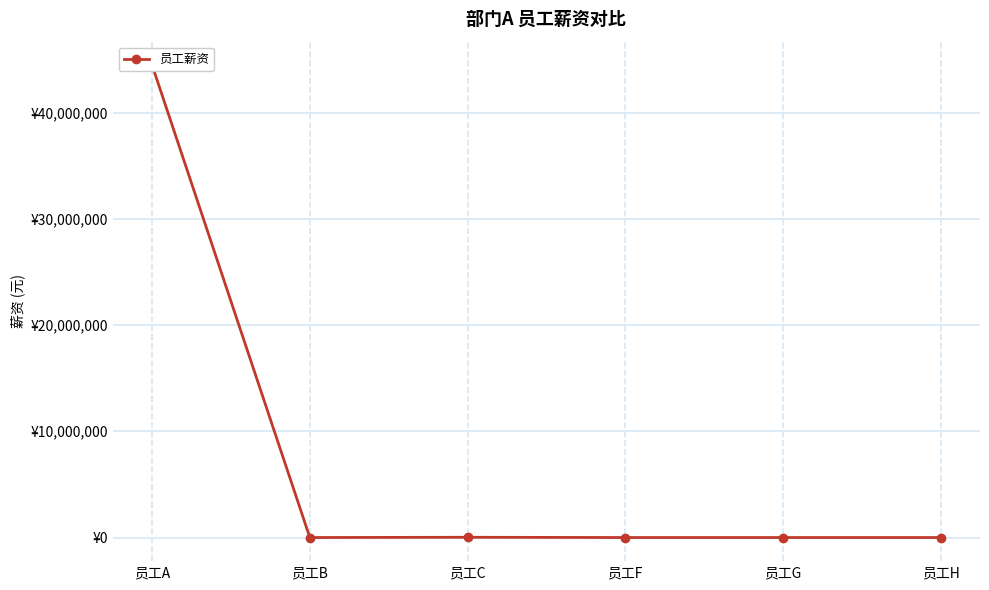

What is the change in value from 员工C to 员工H?

-23198